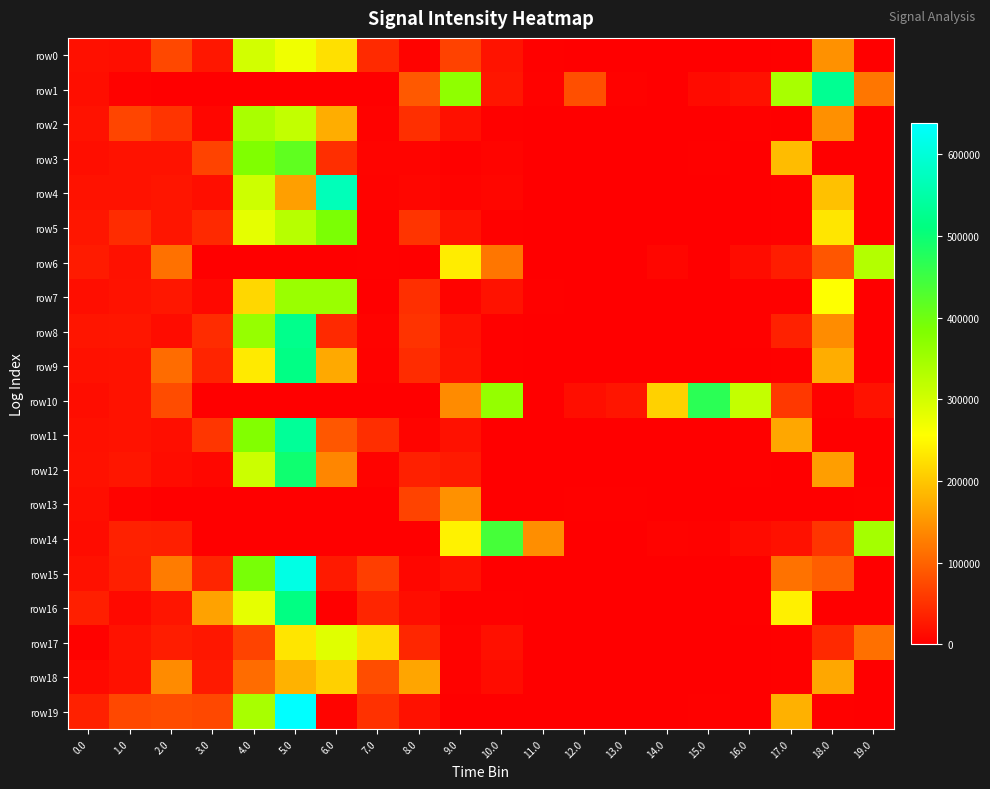

Which series changed the most between 10.0 and 15.0?

row14